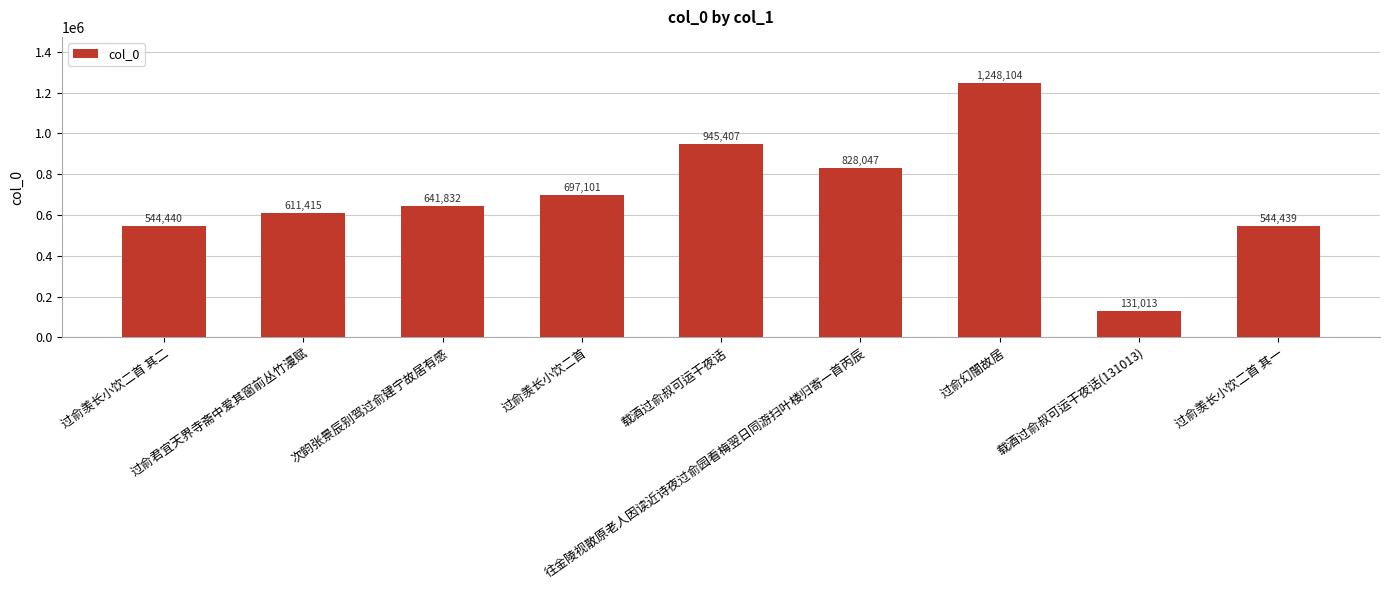

The value at 过俞羡长小饮二首 其二 is 544440. True or false?

True